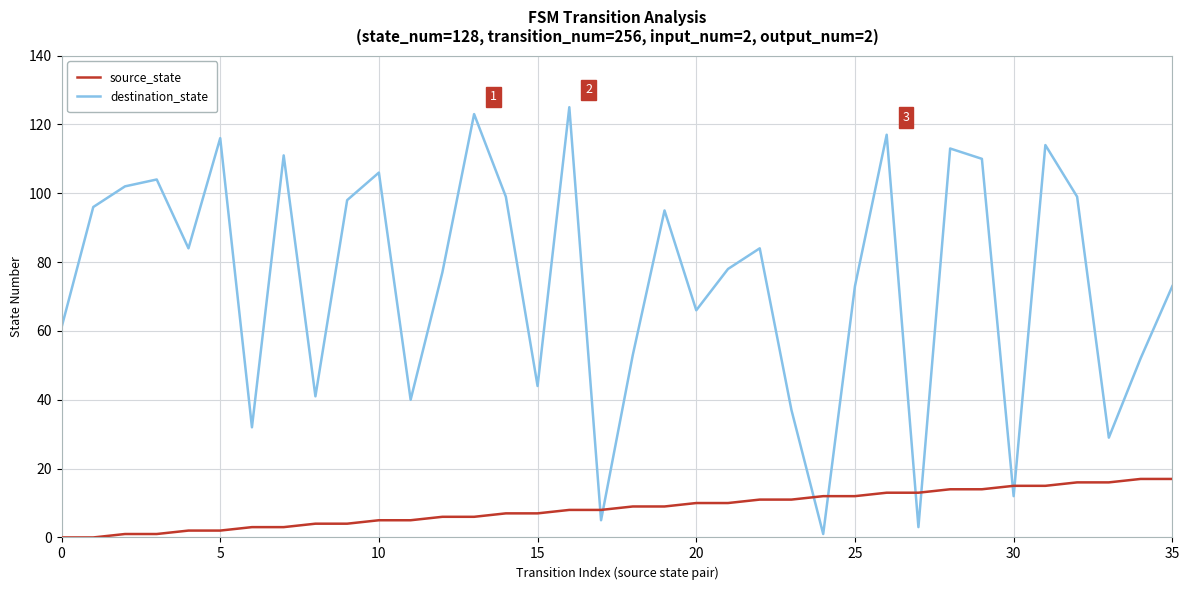

Which series has the largest range (max minus min)?

destination_state